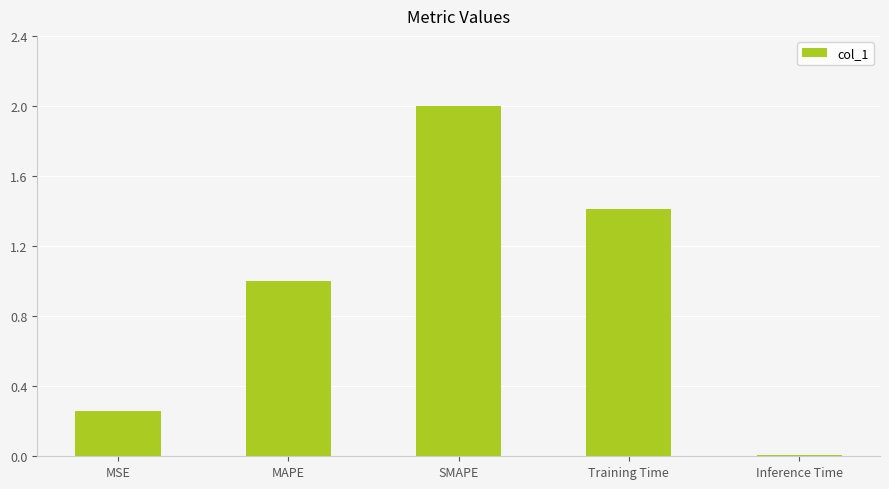

What is the maximum value shown in the chart?

2.0